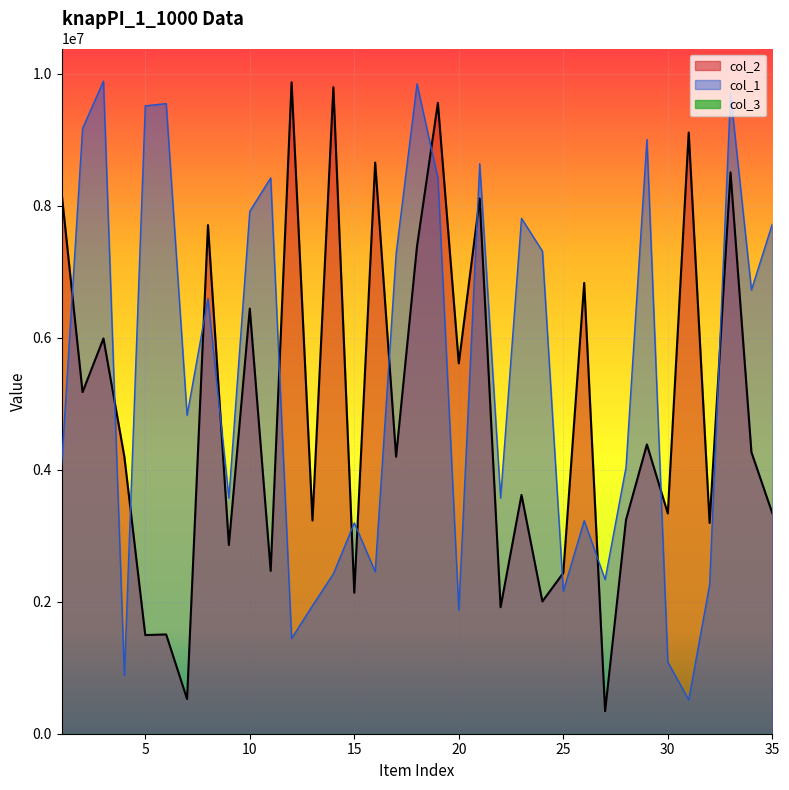

How many interior local peaks does the col_2 series have?

14